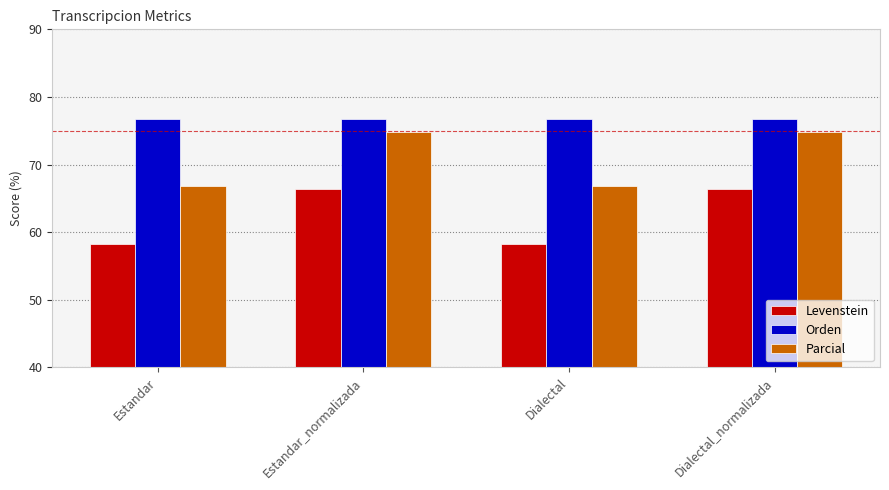

What is the average value of the Levenstein series?

62.4